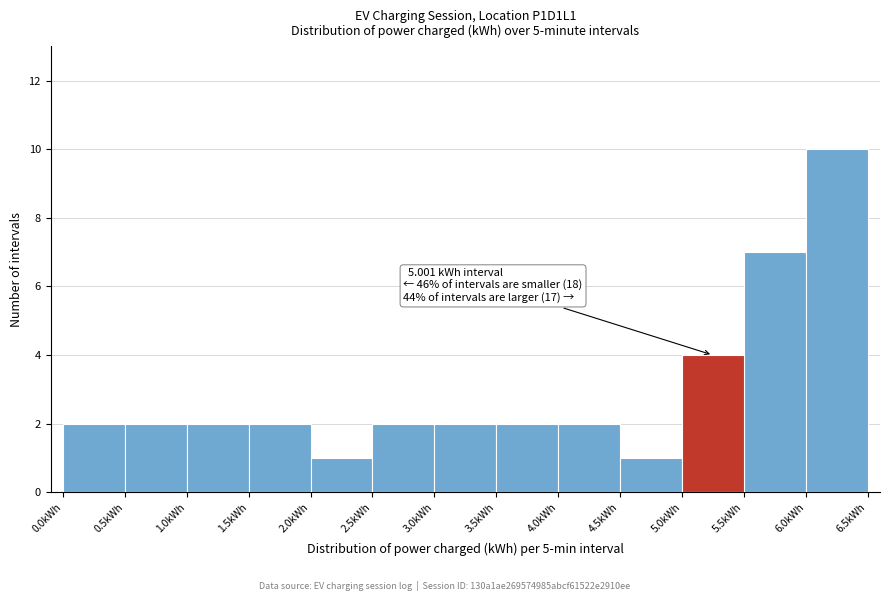

Which range on the x-axis has the tallest bar?

6.0 to 6.5